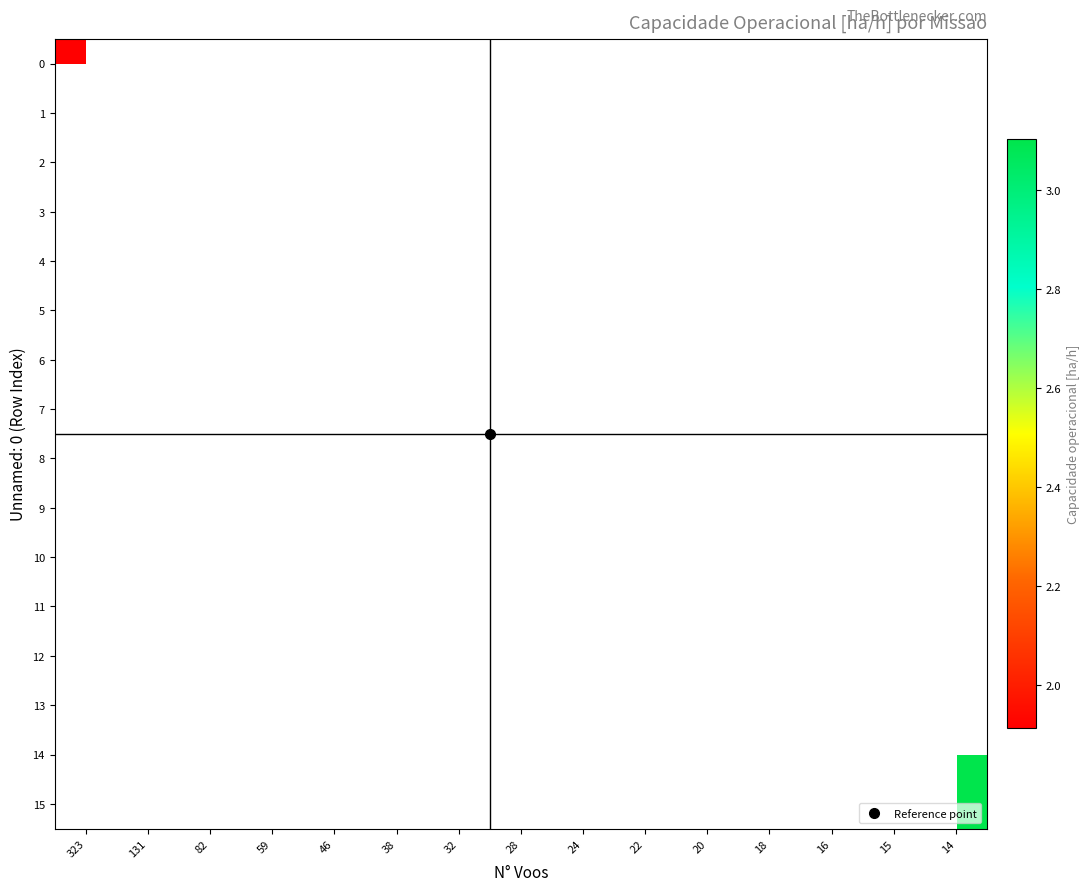

Which category has the highest value across all series?

14